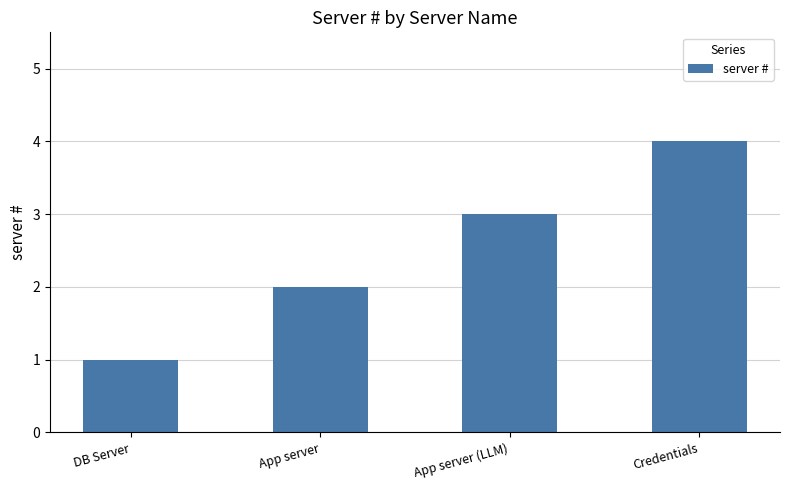

What is the difference between the maximum and second lowest values?

2